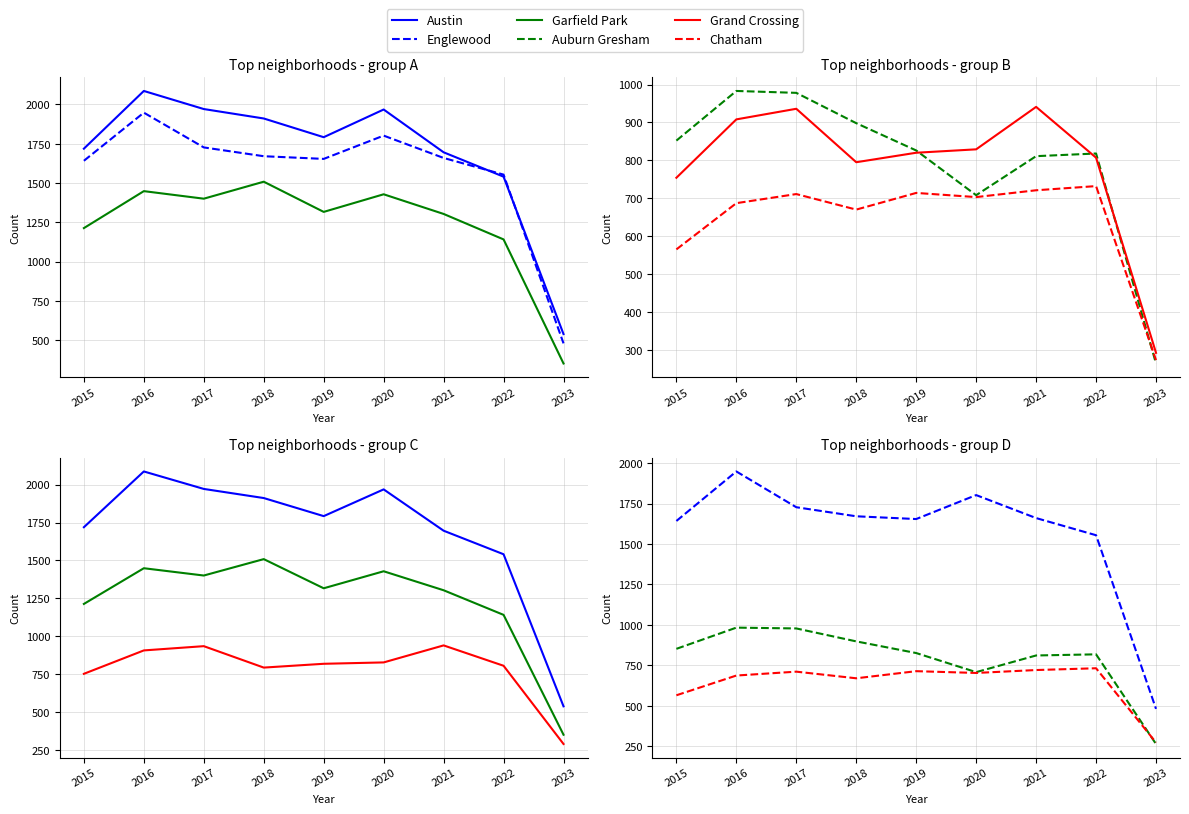

What is the lowest value of the Auburn Gresham series?

264